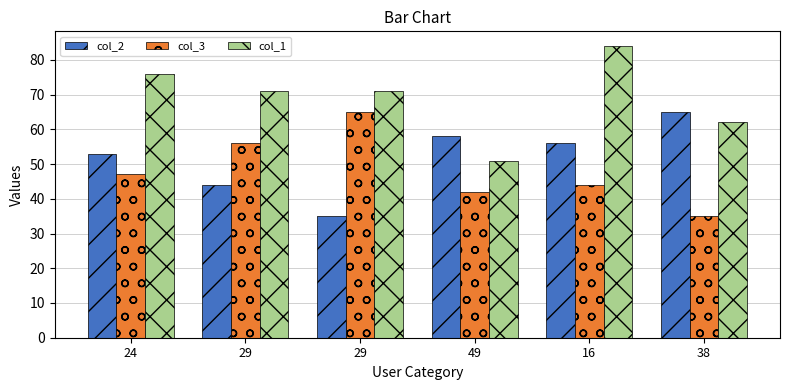

How many groups of bars are there?

6